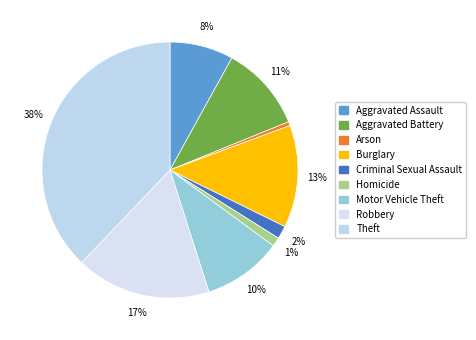

To the nearest percent, what portion does Homicide represent?

1%